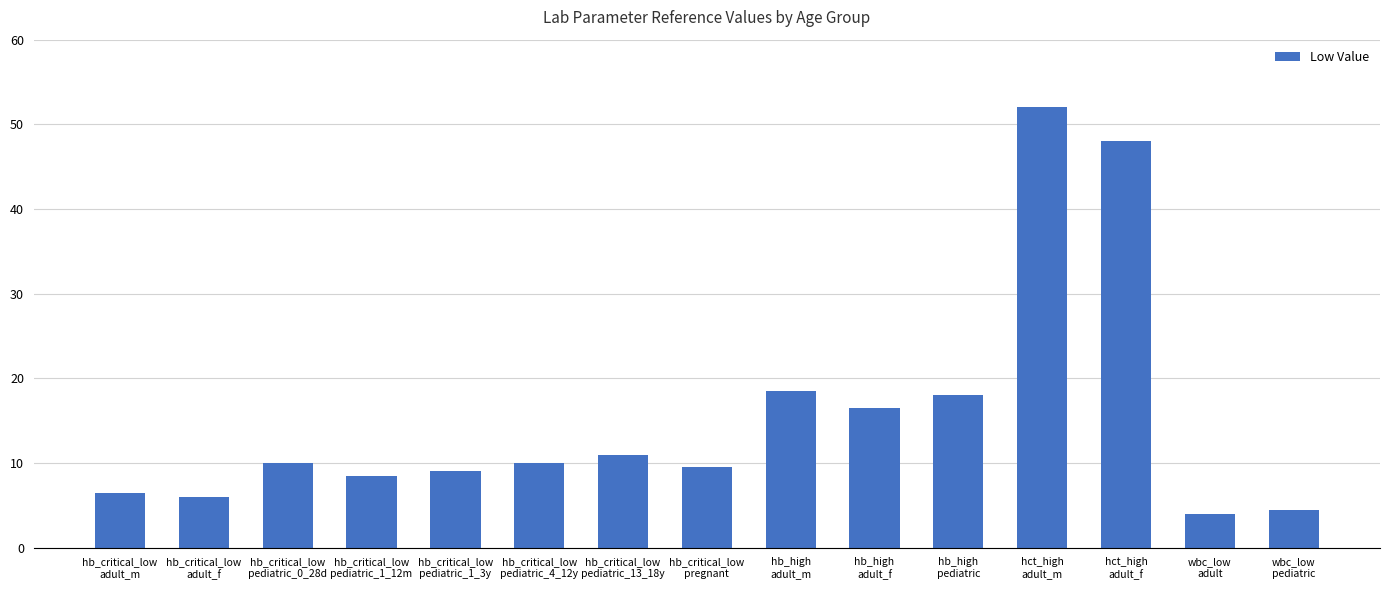

Reading left to right, extract all data points from this chart.

6.5	6.0	10.0	8.5	9.0	10.0	11.0	9.5	18.5	16.5	18.0	52.0	48.0	4.0	4.5